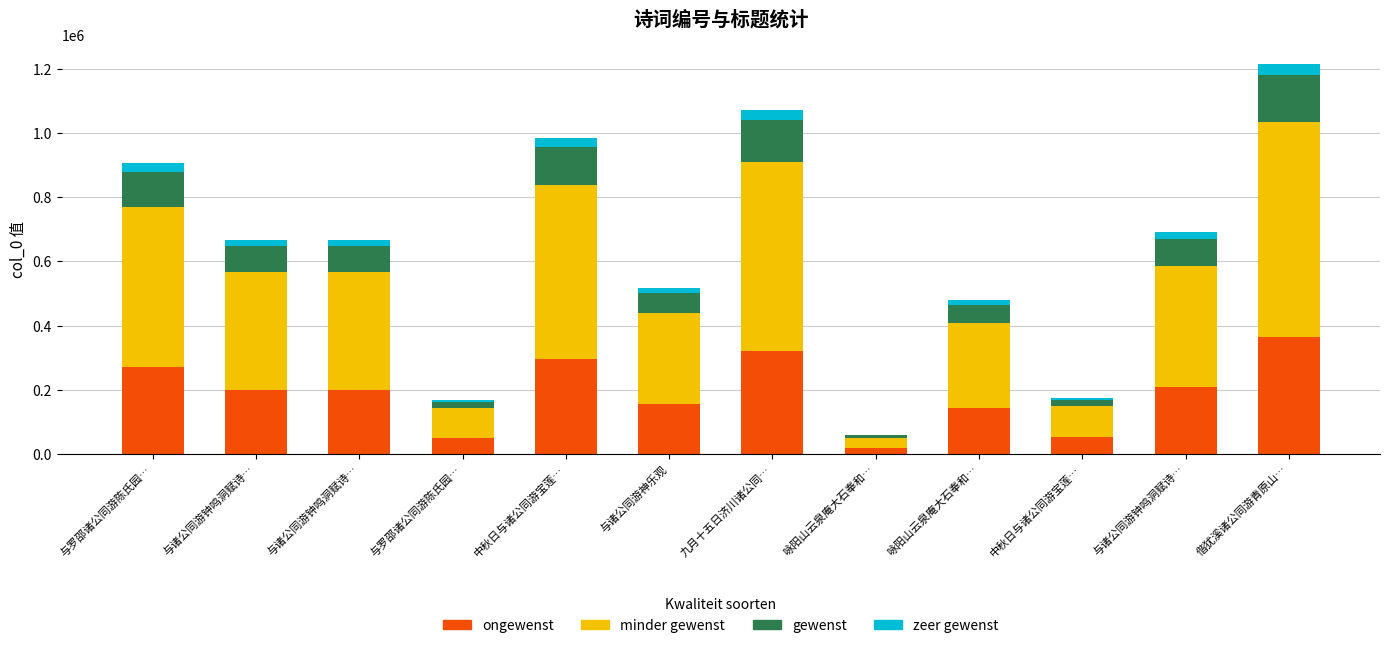

Are the bars horizontal?

No